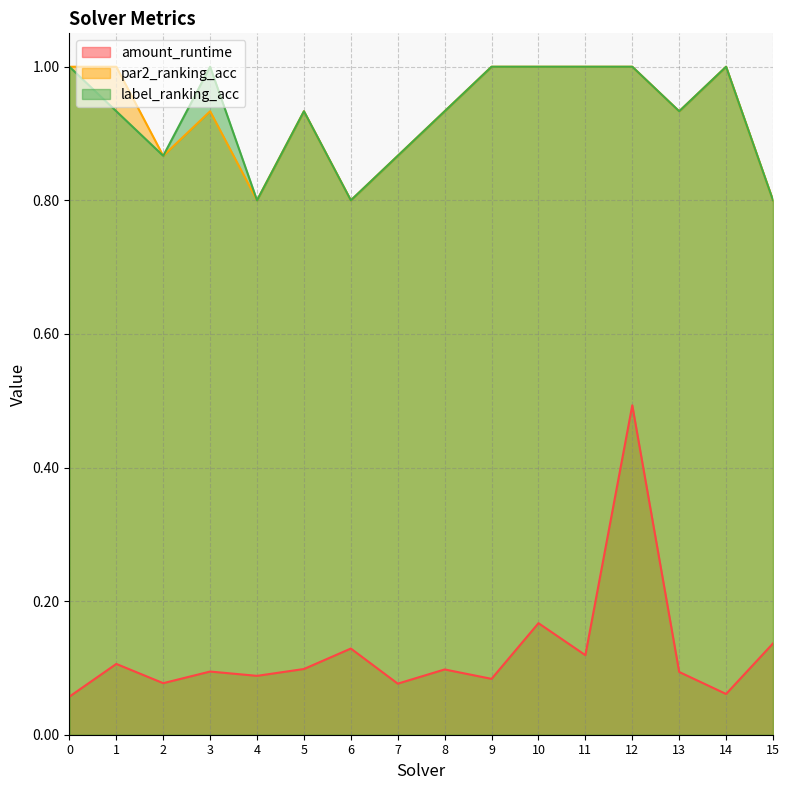

What are all the series names shown in the legend?

amount_runtime, par2_ranking_acc, label_ranking_acc